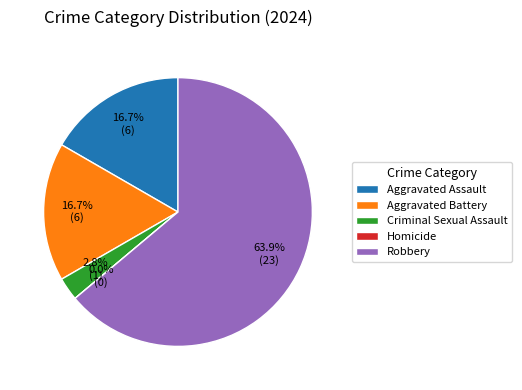

What is the total percentage of Aggravated Assault and Robbery?

80.6%